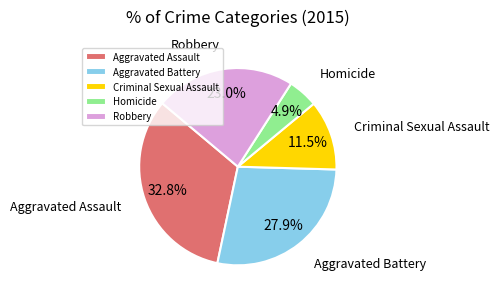

Do Aggravated Assault and Criminal Sexual Assault together represent more than half of the pie?

No